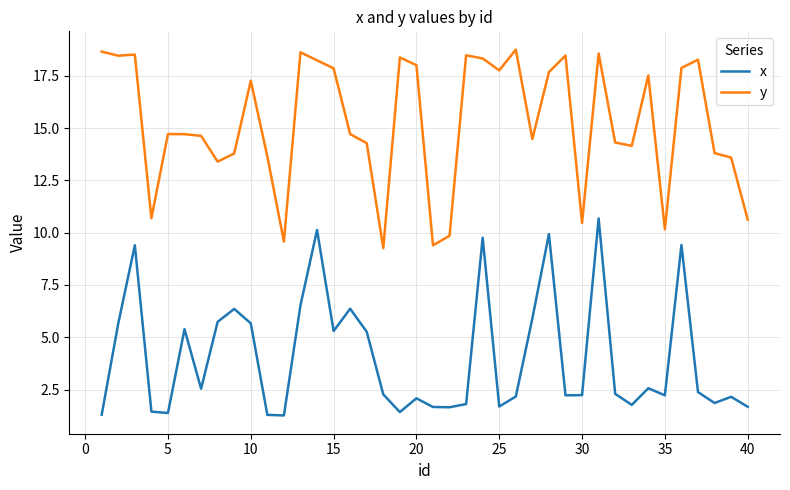

Is this an area chart (filled region under the line)?

No